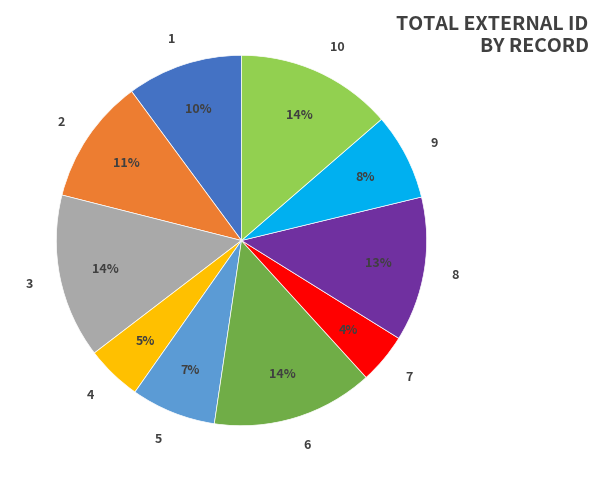

The 3 slice represents 14% of the pie. True or false?

True